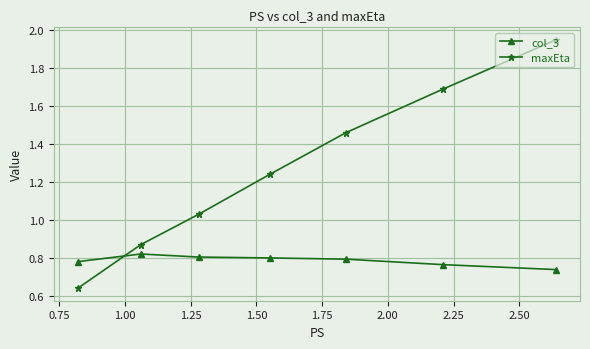

Which series has the largest range (max minus min)?

maxEta